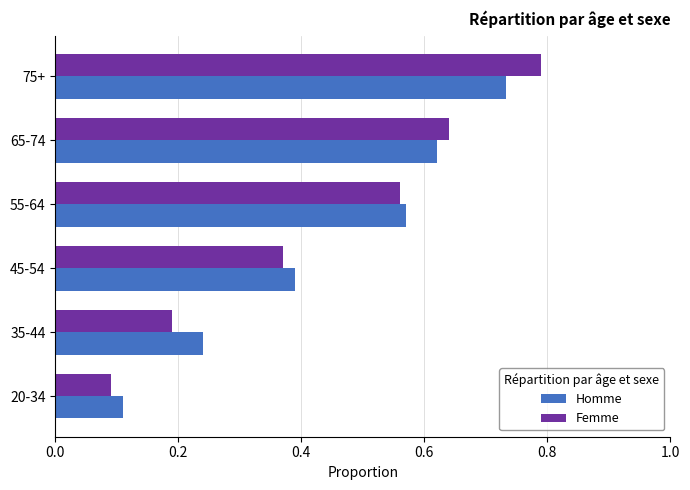

How many Homme values are between 0 and 1?

6